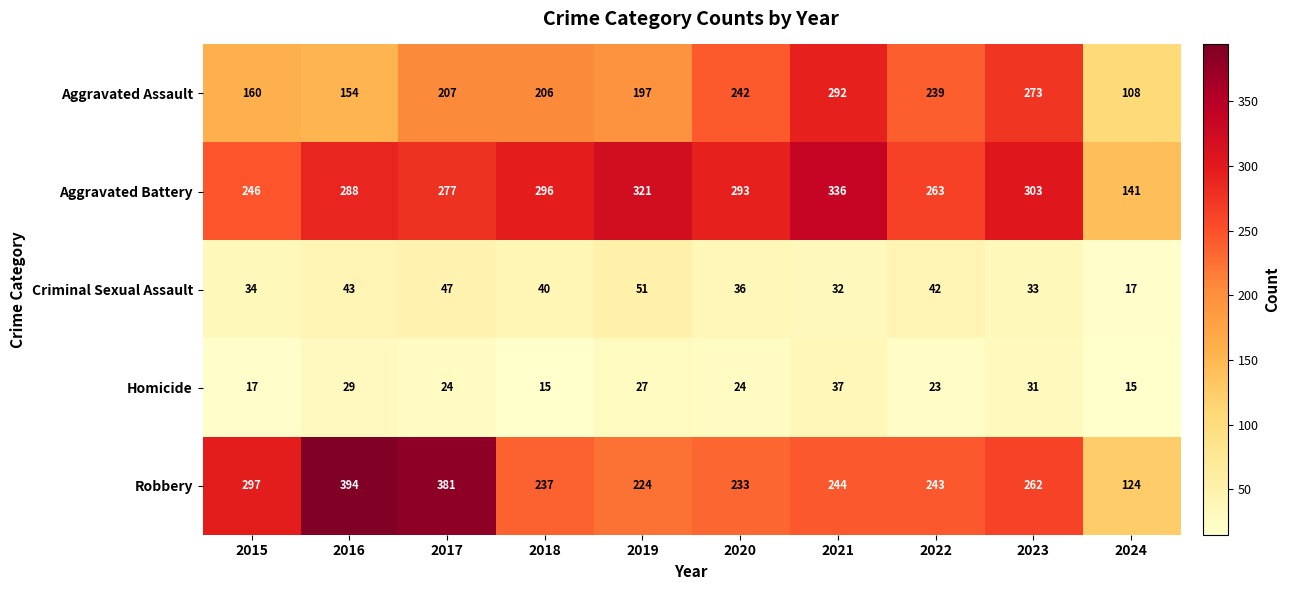

Rank the series by their maximum value, from lowest to highest.

Homicide, Criminal Sexual Assault, Aggravated Assault, Aggravated Battery, Robbery